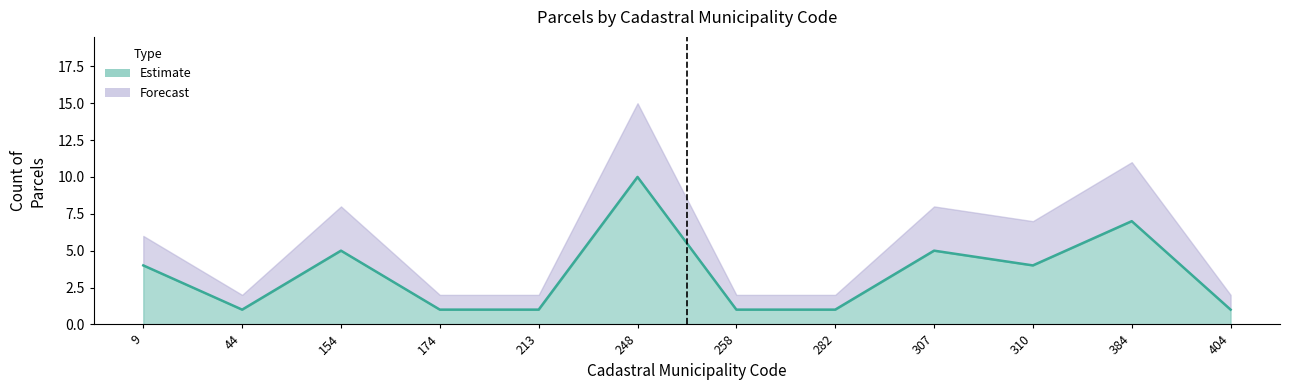

At which category does the data reach its first local peak?

154